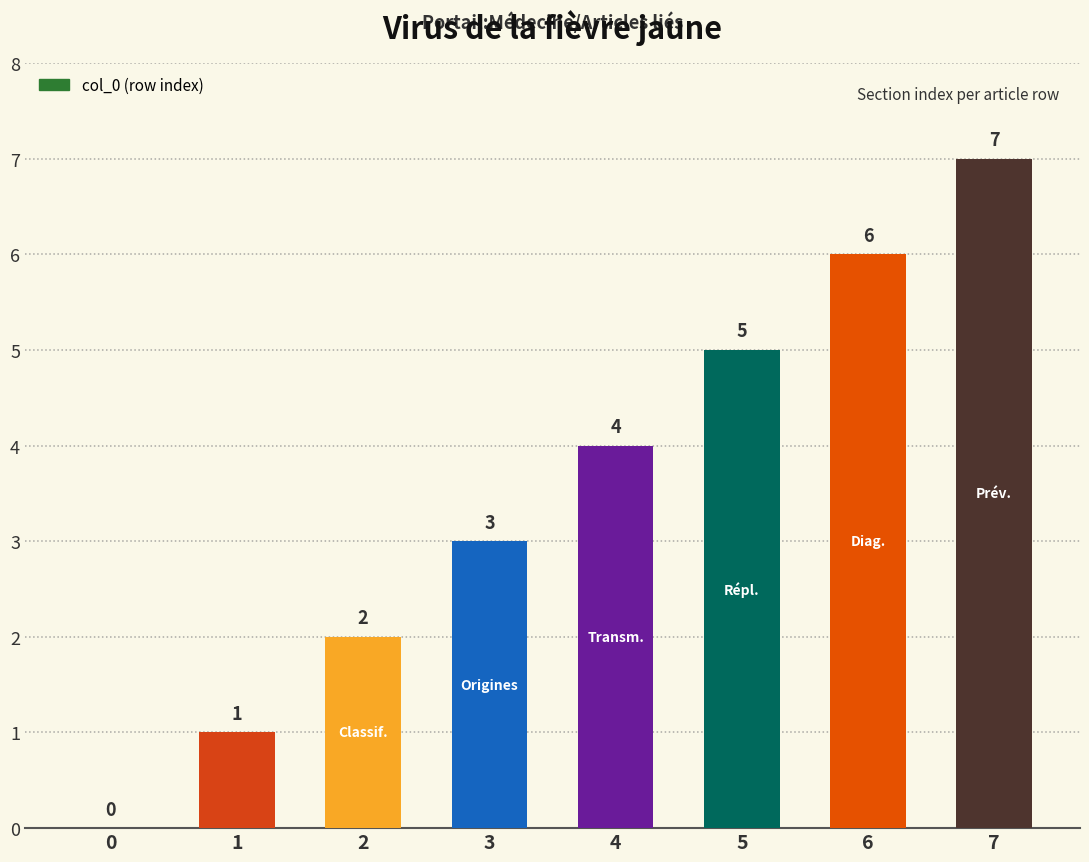

Between 5 and 1, which is larger?

5